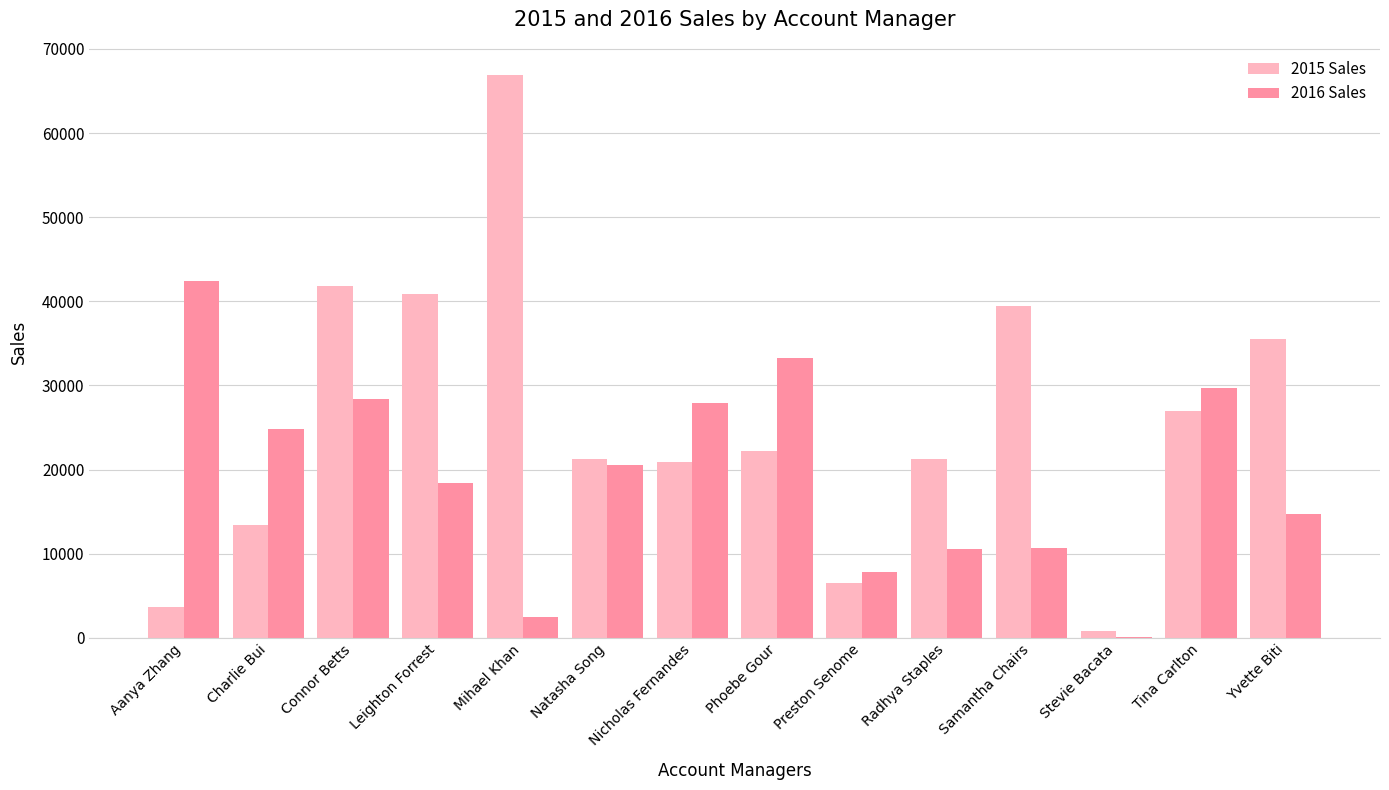

Between Connor Betts and Samantha Chairs, which series saw the biggest shift?

2016 Sales